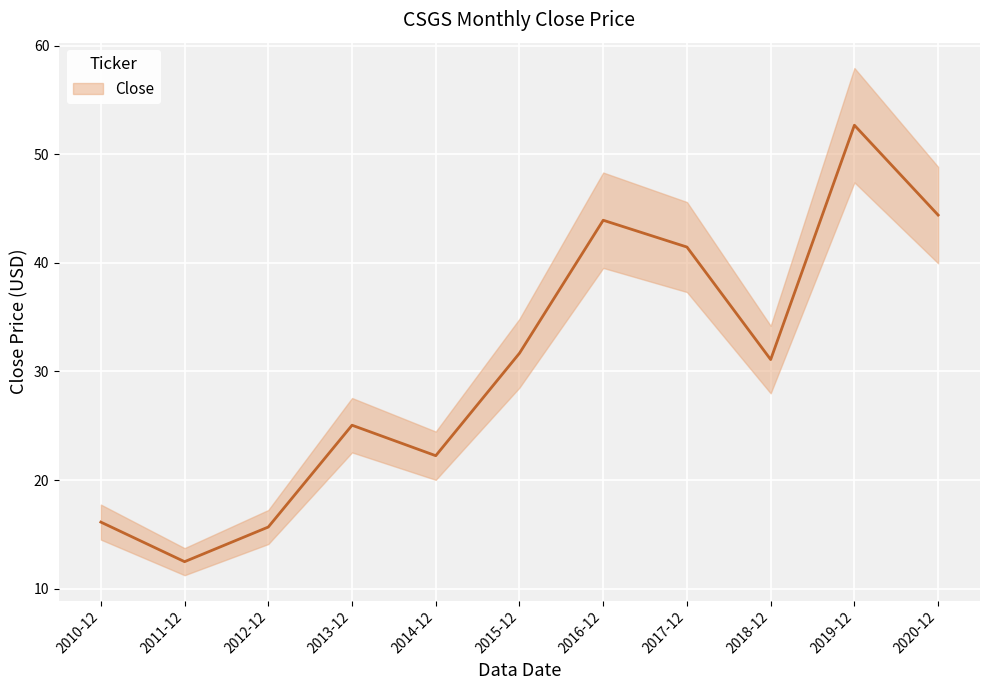

Where is the first local maximum?

2013-12